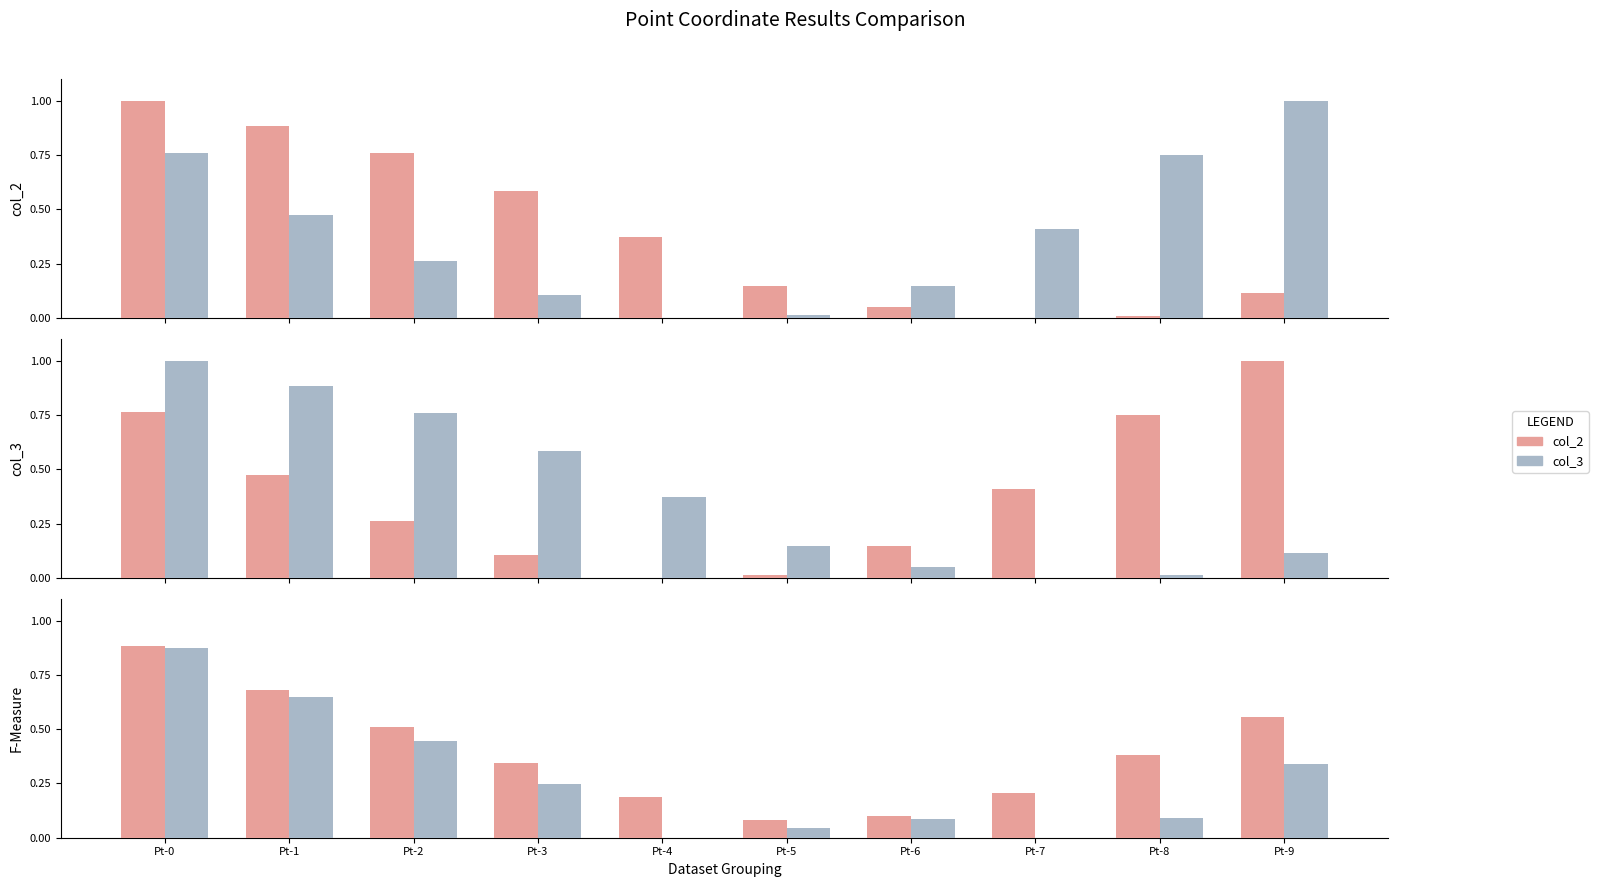

How many data points in col_3 are above 0?

8